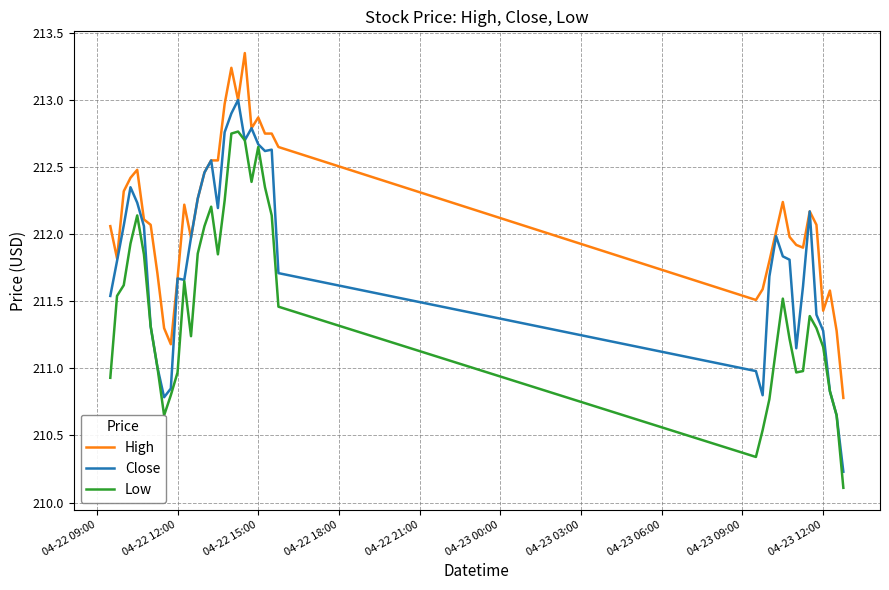

Rank the series by their maximum value, from lowest to highest.

Low, Close, High